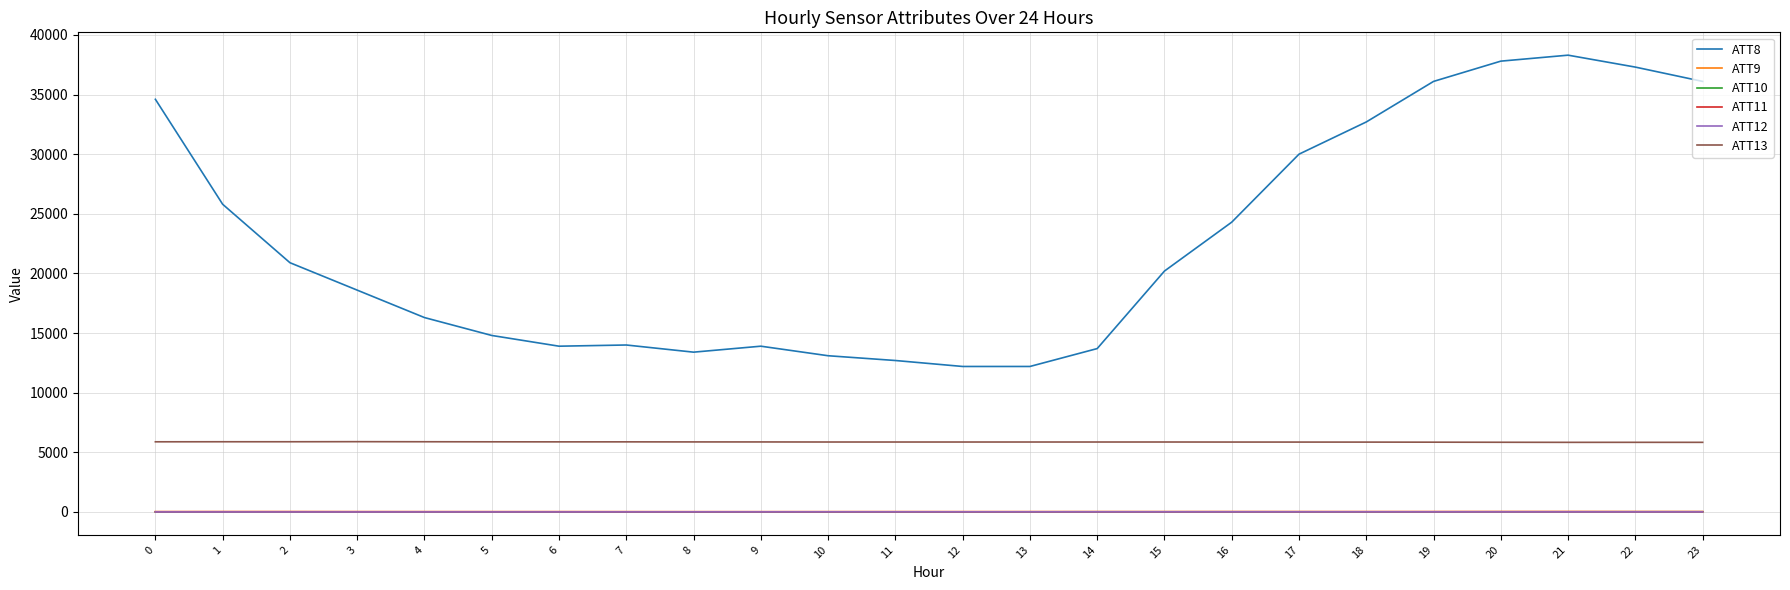

Is it true that ATT9 equals 25.9 at 13?

True